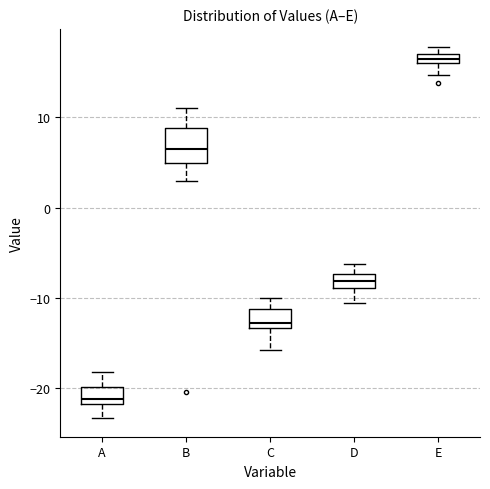

Comparing the boxes themselves (not the whiskers), which one is the tallest?

B